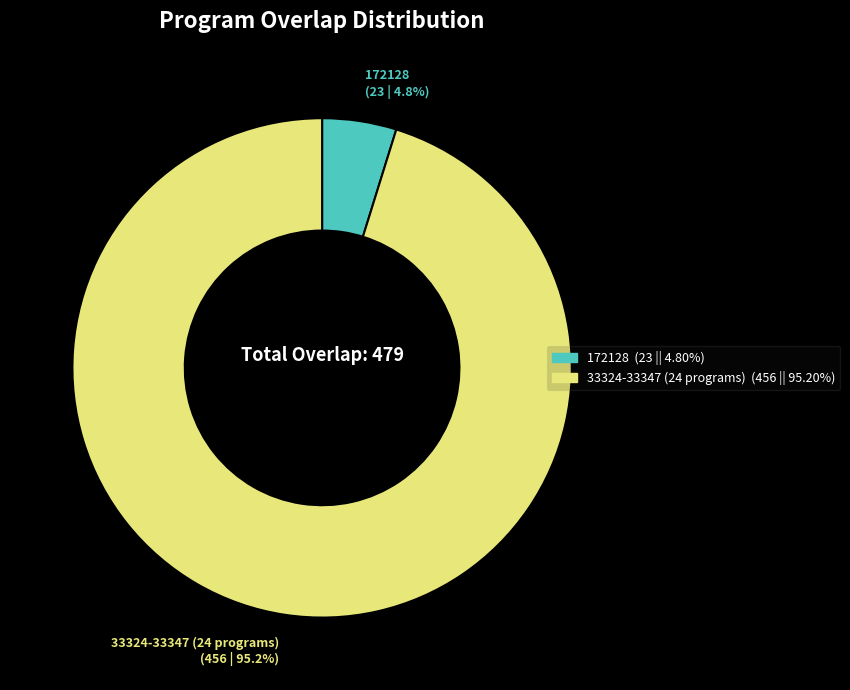

Is there a majority slice in this chart?

Yes